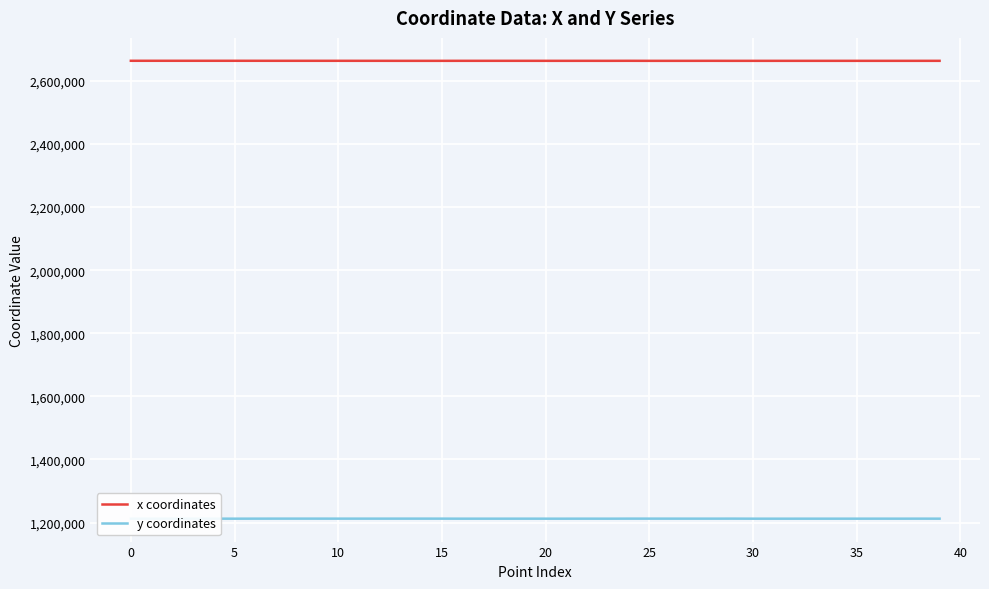

Rank the series by their maximum value, from highest to lowest.

x coordinates, y coordinates